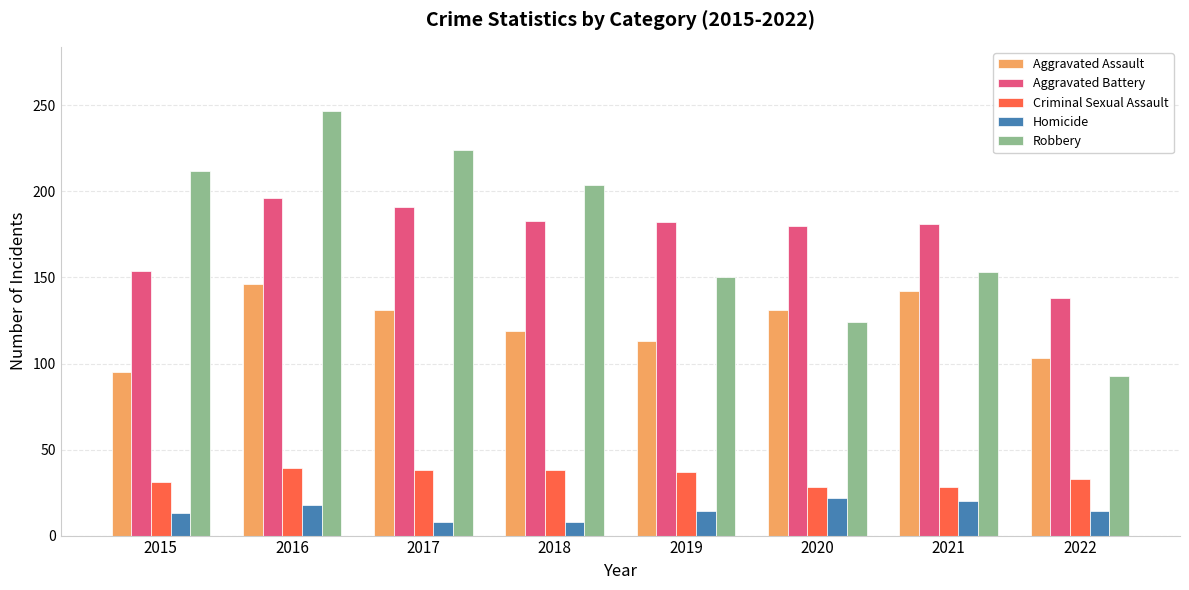

How many bars are there in total?

40